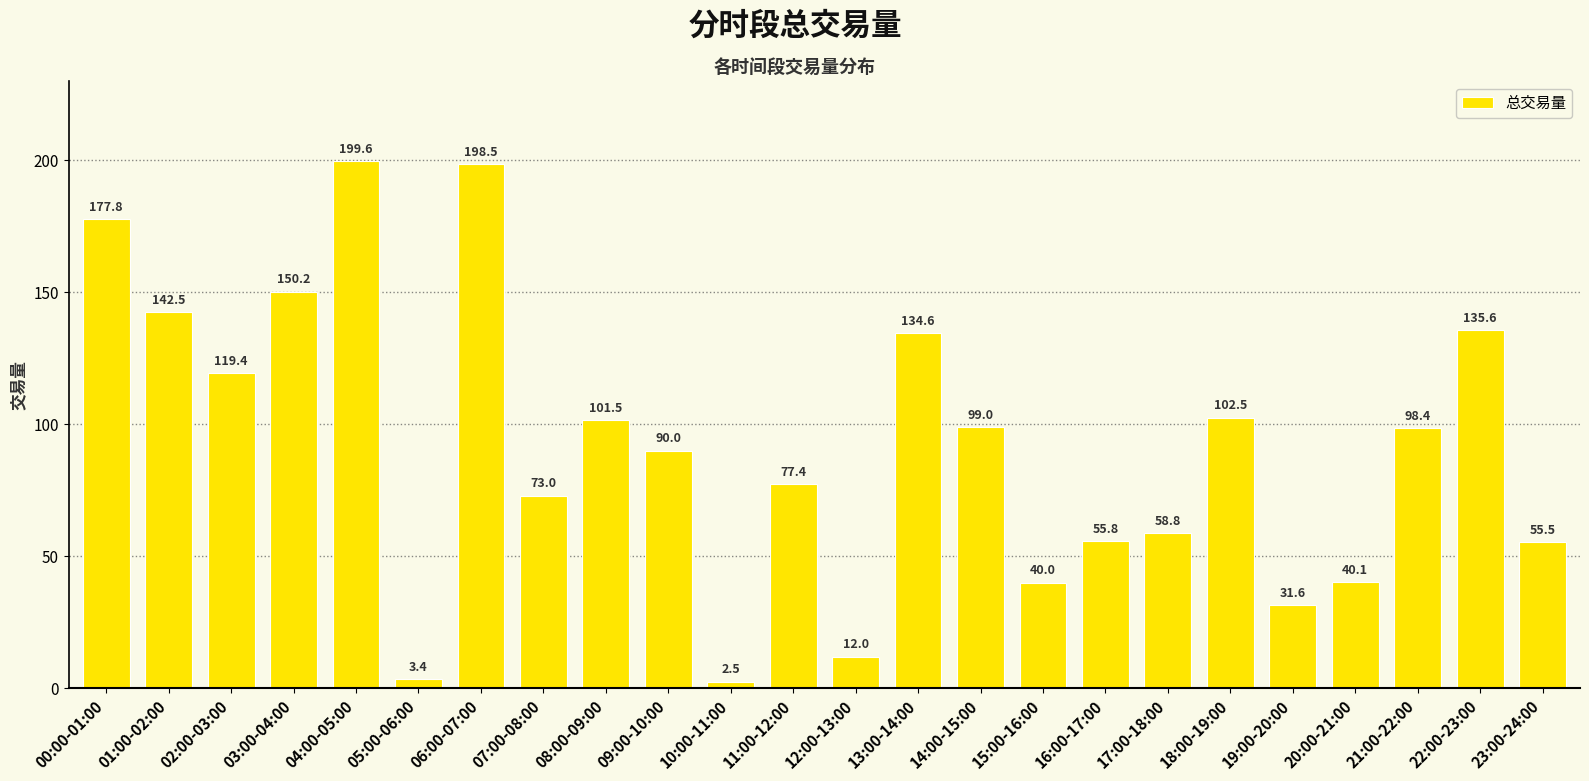

The value at 01:00-02:00 is 142.5. True or false?

True